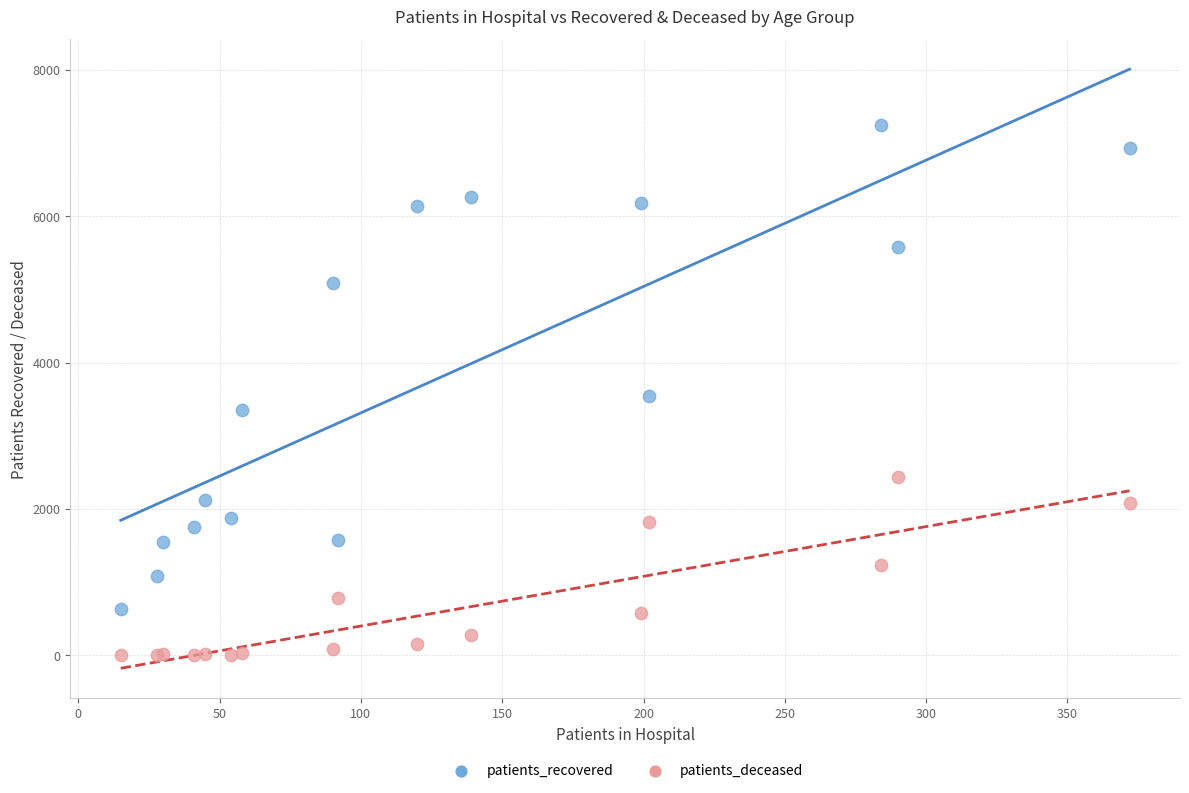

What is the X range (max minus min) for the scatter plot?

357